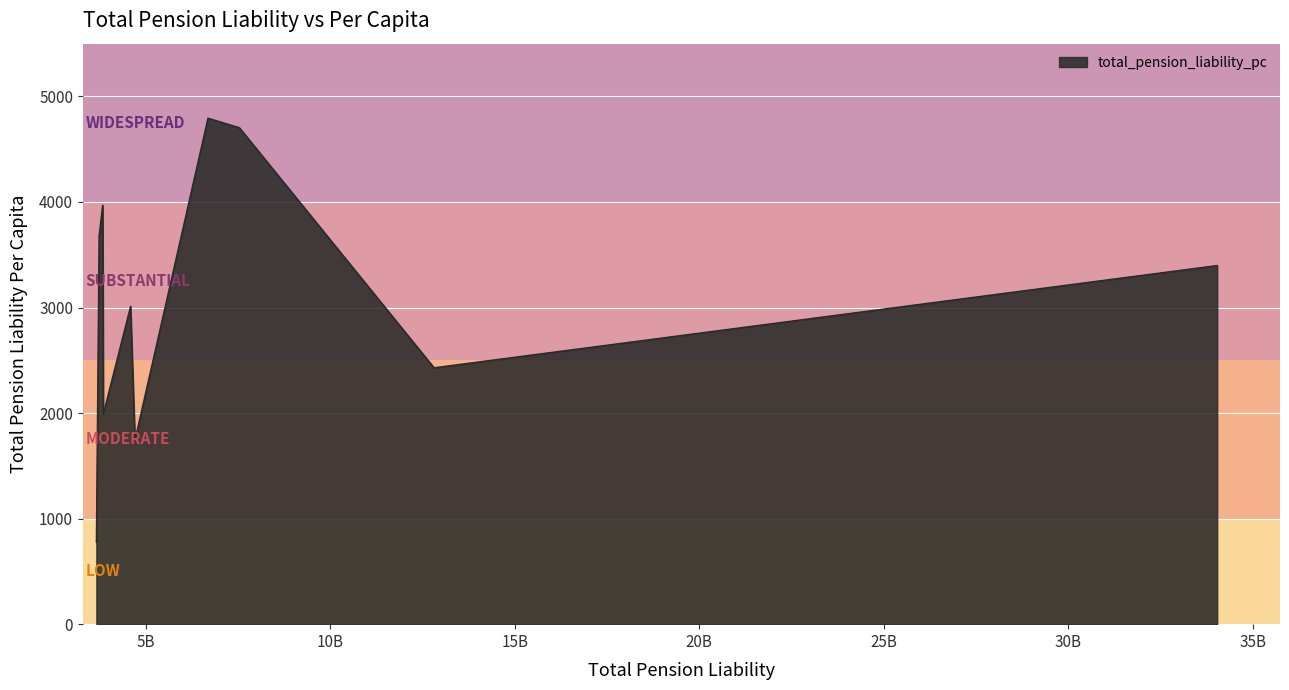

What is the difference between the maximum and minimum values?

4018.7